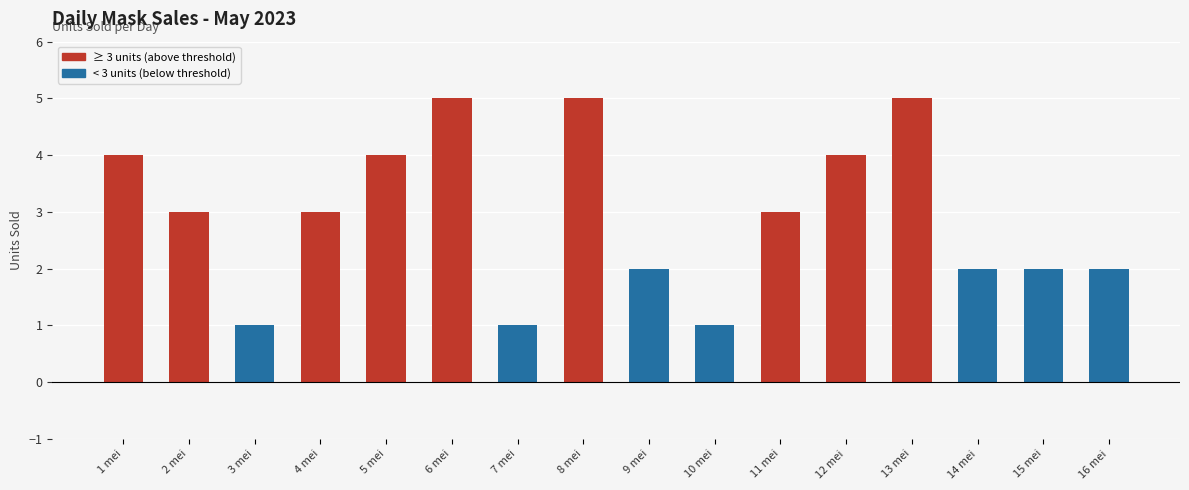

At which label does the data first exceed 3?

1 mei